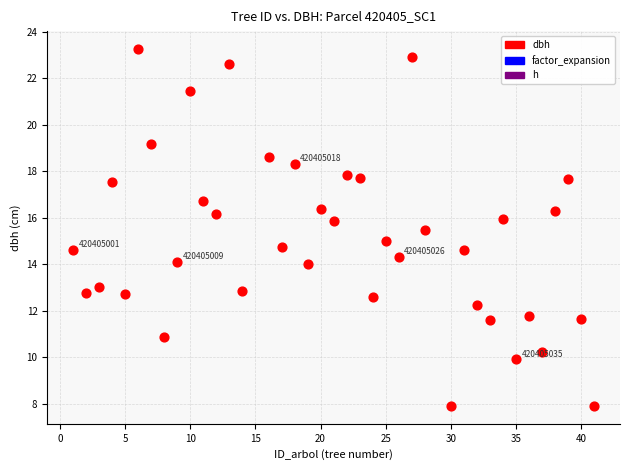

What is the range of X values (max minus min)?

40.0